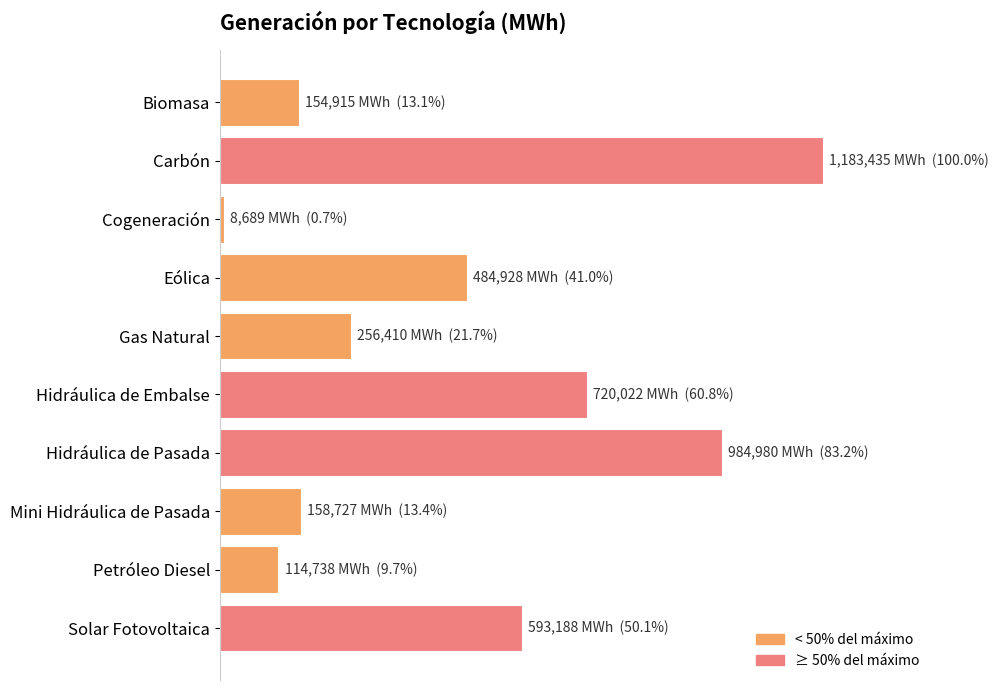

Does the chart contain any negative values?

No